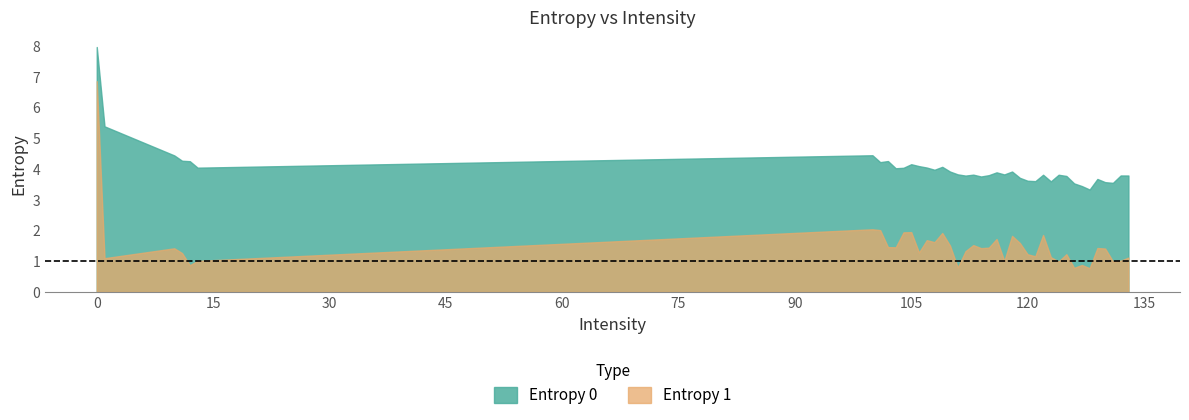

How many values in the Entropy 1 series exceed 1?

33